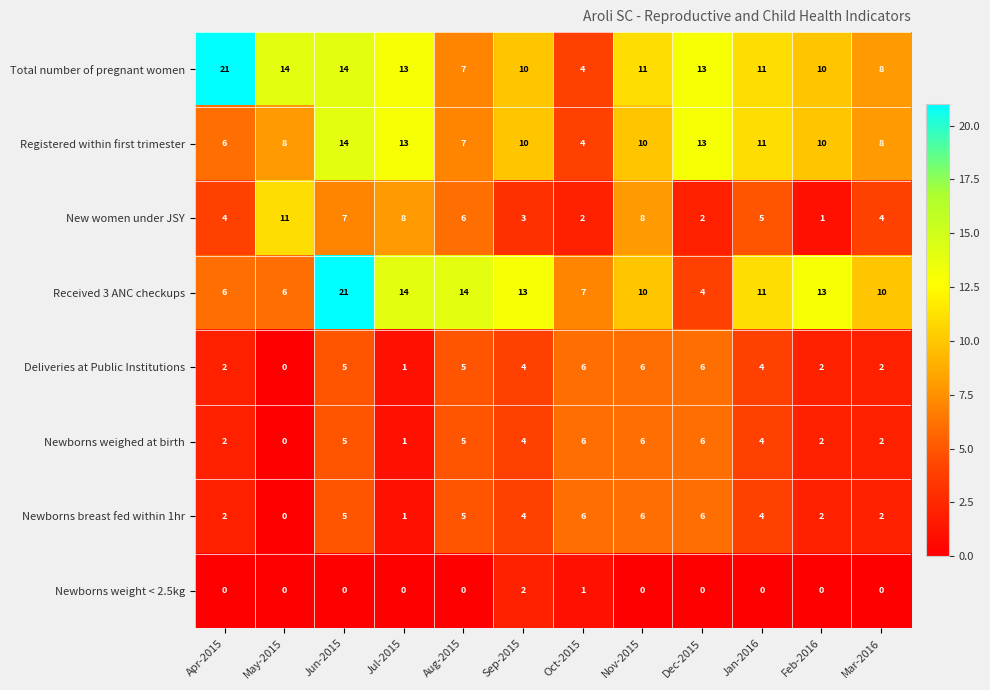

How many values in the Newborns weight < 2.5kg series exceed 0?

2